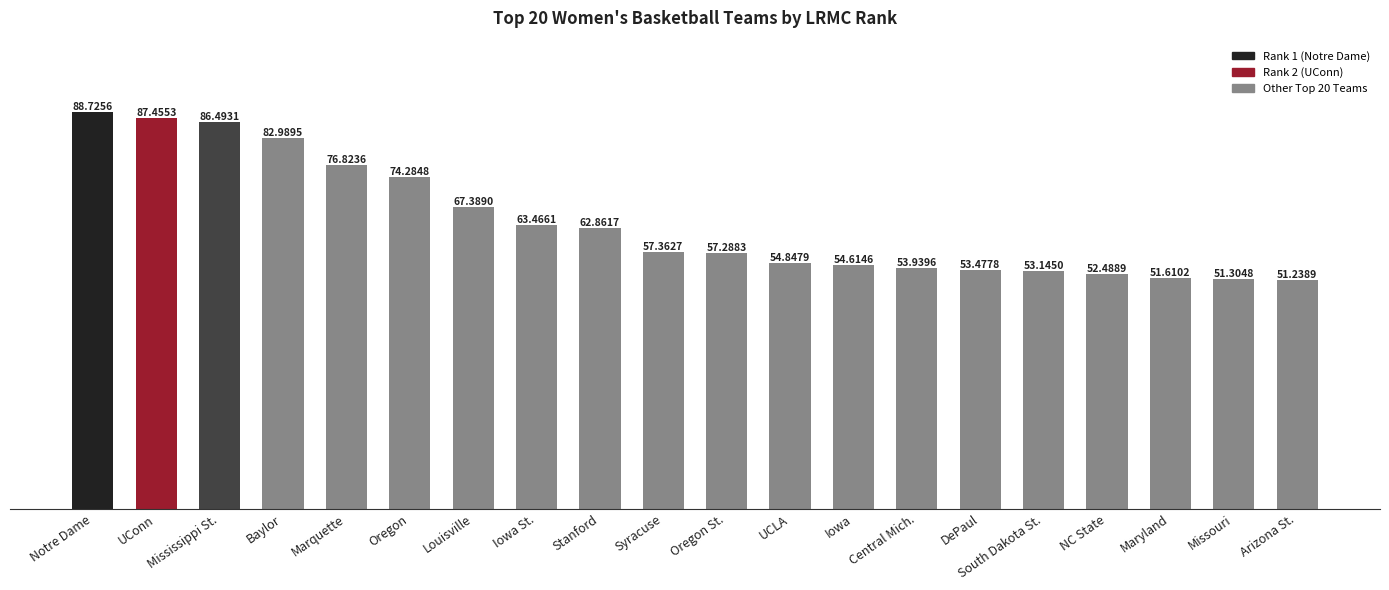

At which category does the chart reach its minimum across all series?

Arizona St.